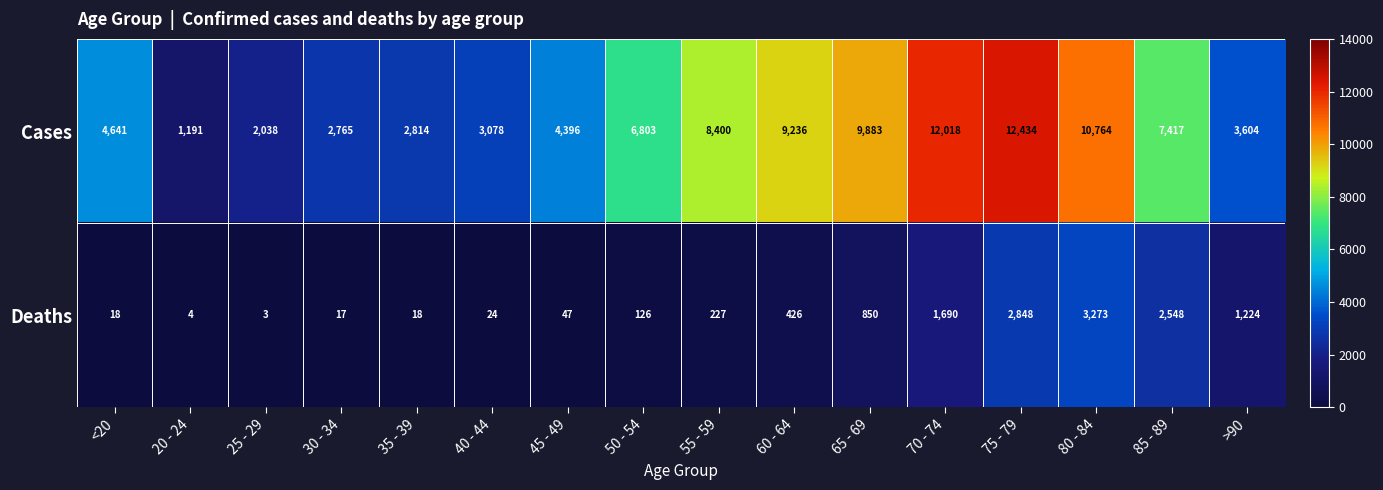

True or false: Cases has a value of 4919 at 30 - 34.

False